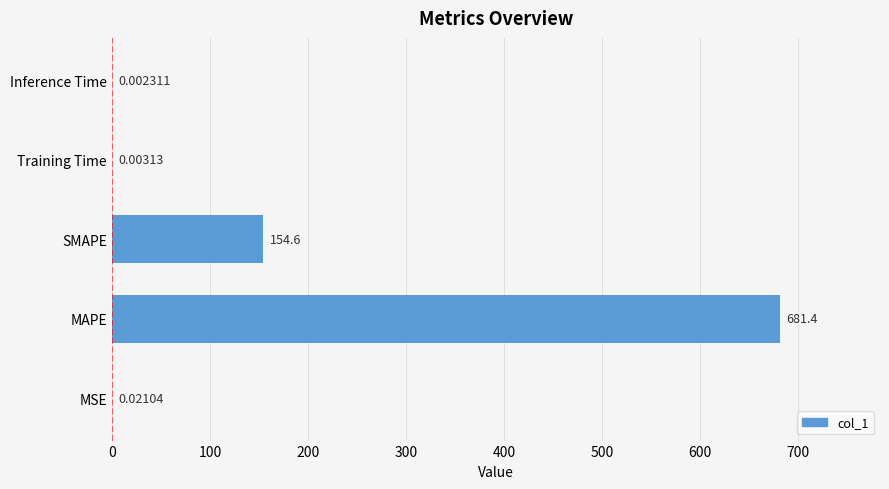

What is the change in value from SMAPE to Training Time?

-154.6